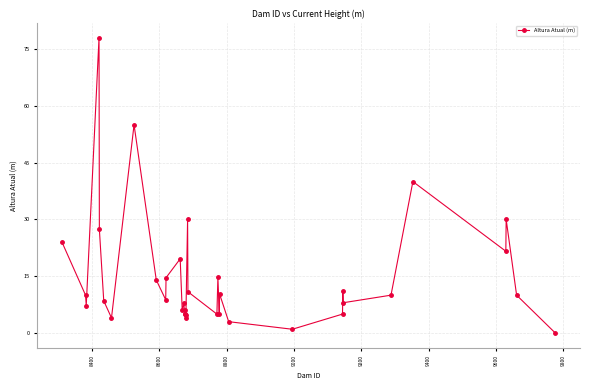

What is the greatest value displayed?

78.0